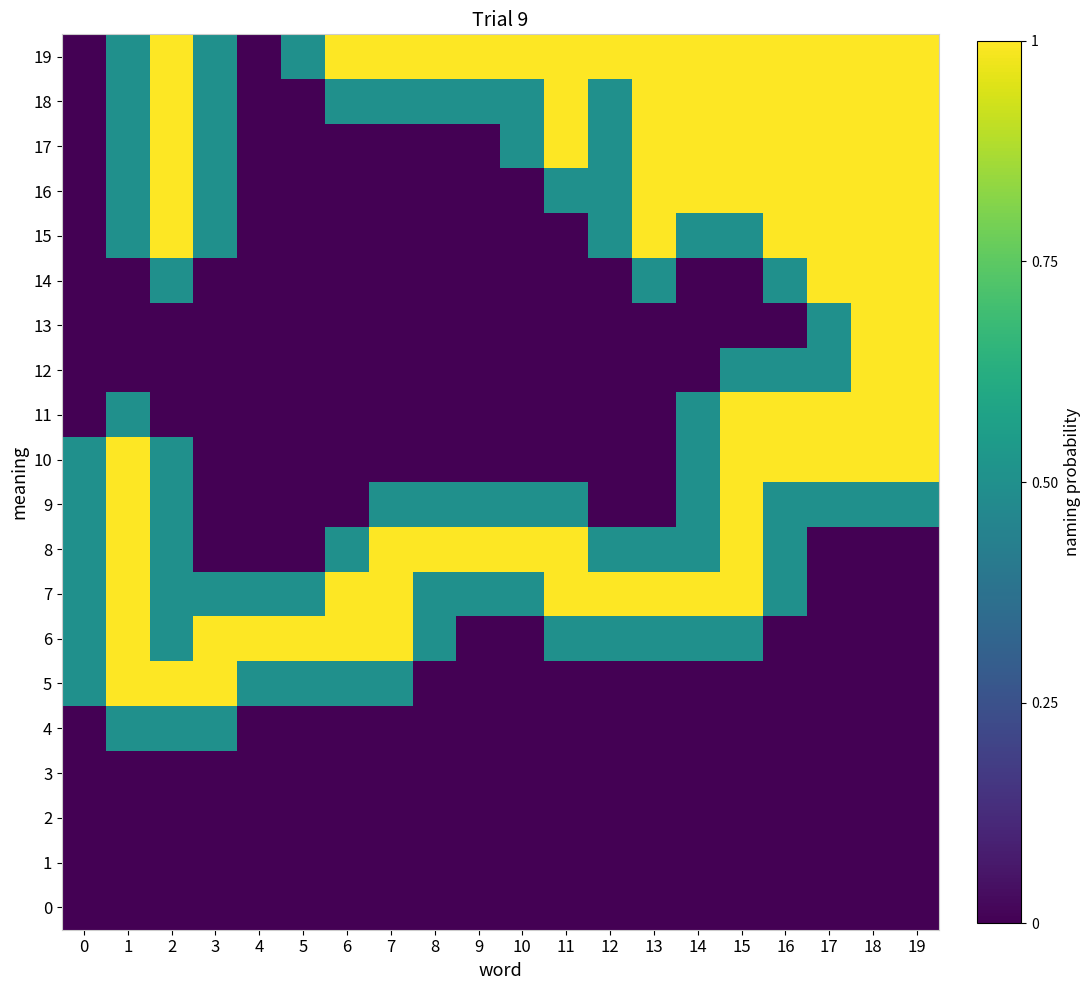

Rank the series at 3 from lowest to highest value.

0, 1, 2, 3, 8, 9, 10, 11, 12, 13, 14, 4, 7, 15, 16, 17, 18, 19, 5, 6